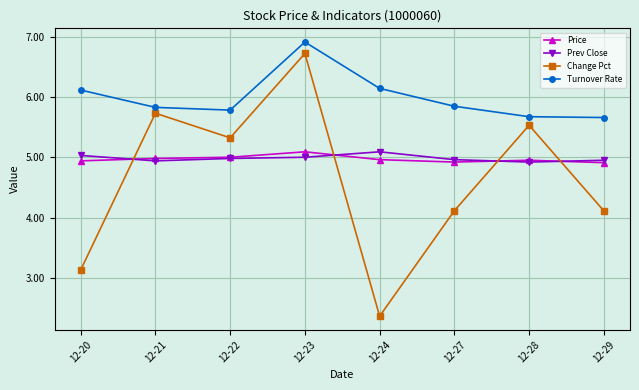

What is the difference between the maximum and minimum values in the Turnover Rate series?

1.3